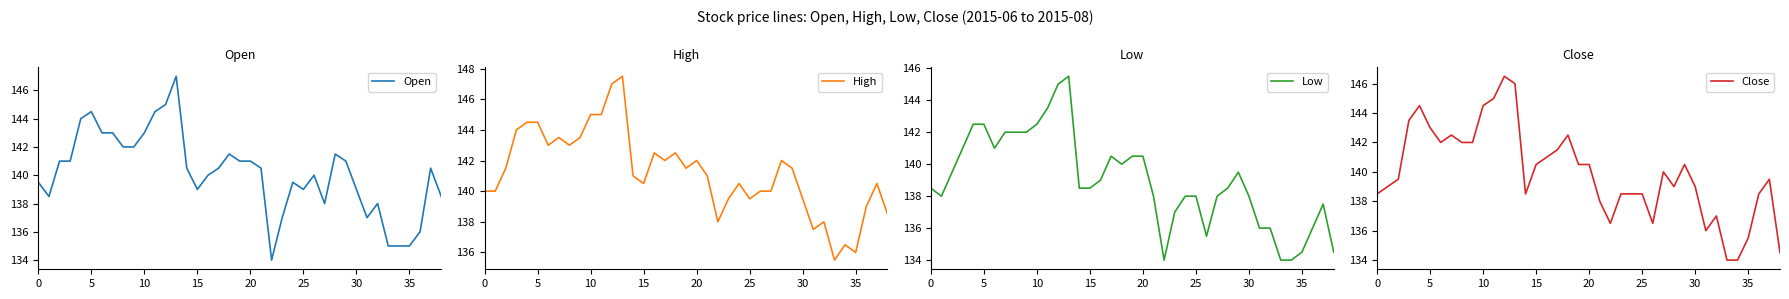

At how many categories does at least one series exceed 146?

2